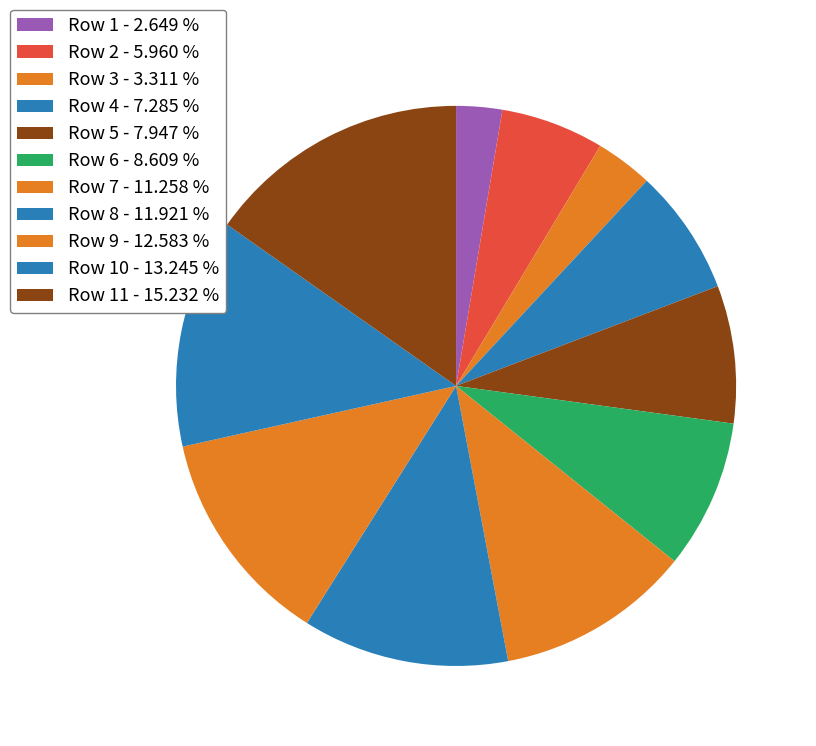

Count the number of slices in the pie.

11